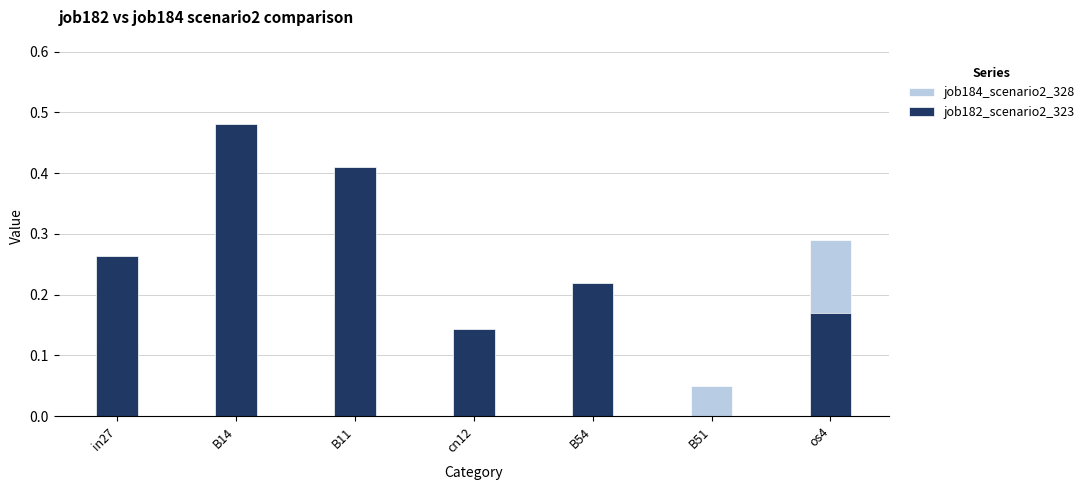

Between B11 and os4, which is larger?

os4